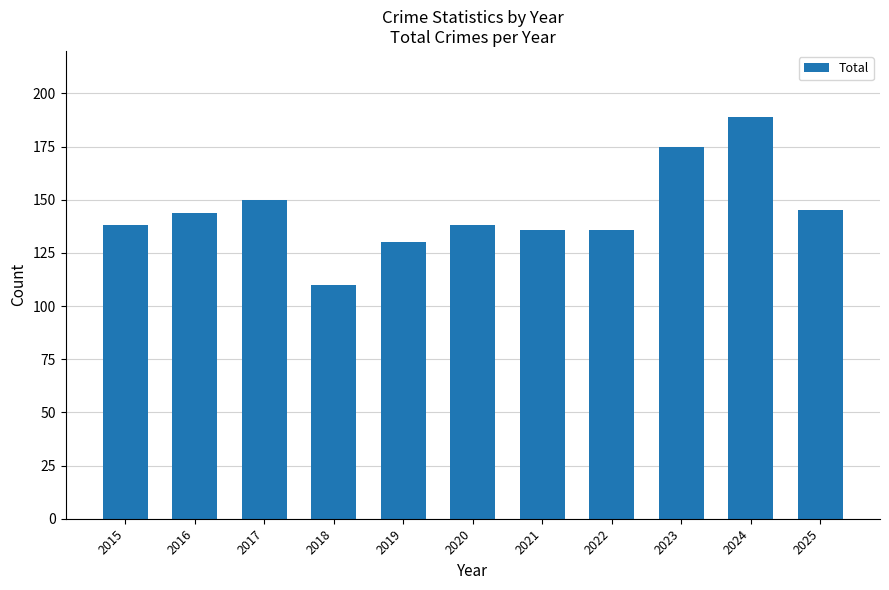

The chart shows a value of 130 at 2019. True or false?

True